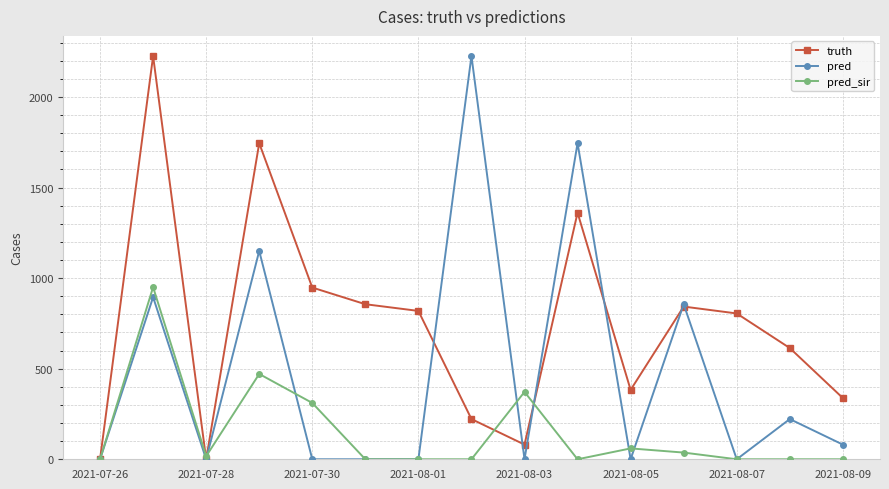

Which series has the largest total across all categories?

truth